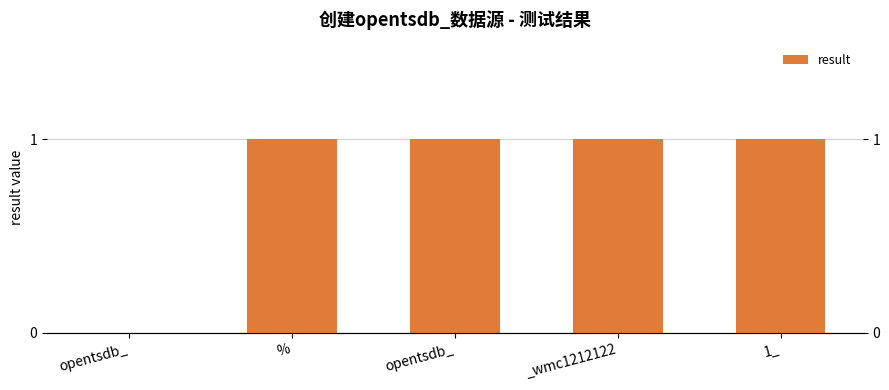

Rank the categories by value from lowest to highest.

opentsdb_, %, opentsdb_, _wmc1212122, 1_